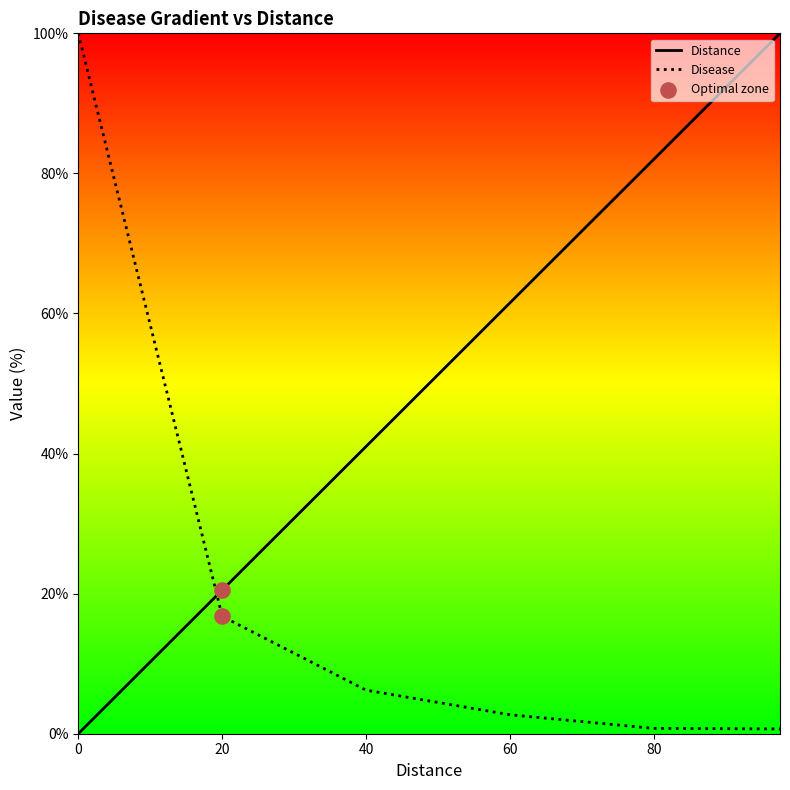

What is the total value across all series at 40?

47.2